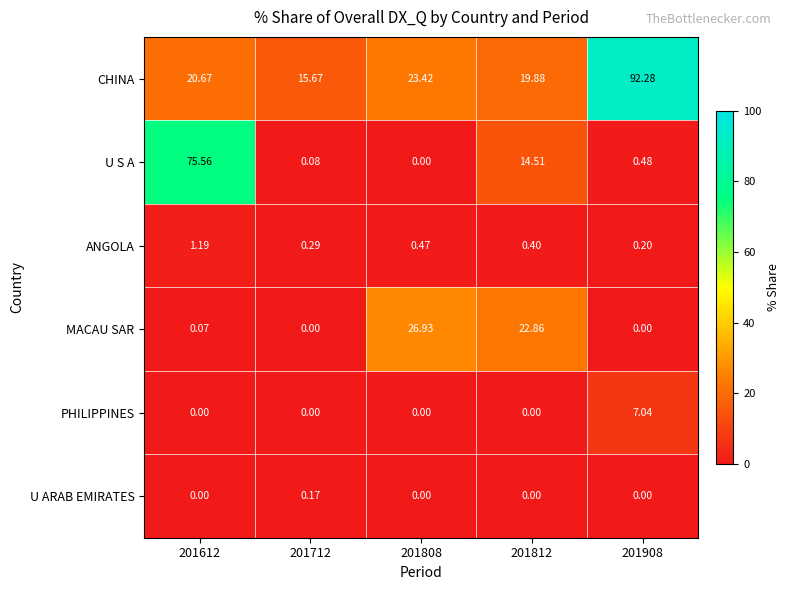

Which series changed the most between 201612 and 201712?

U S A